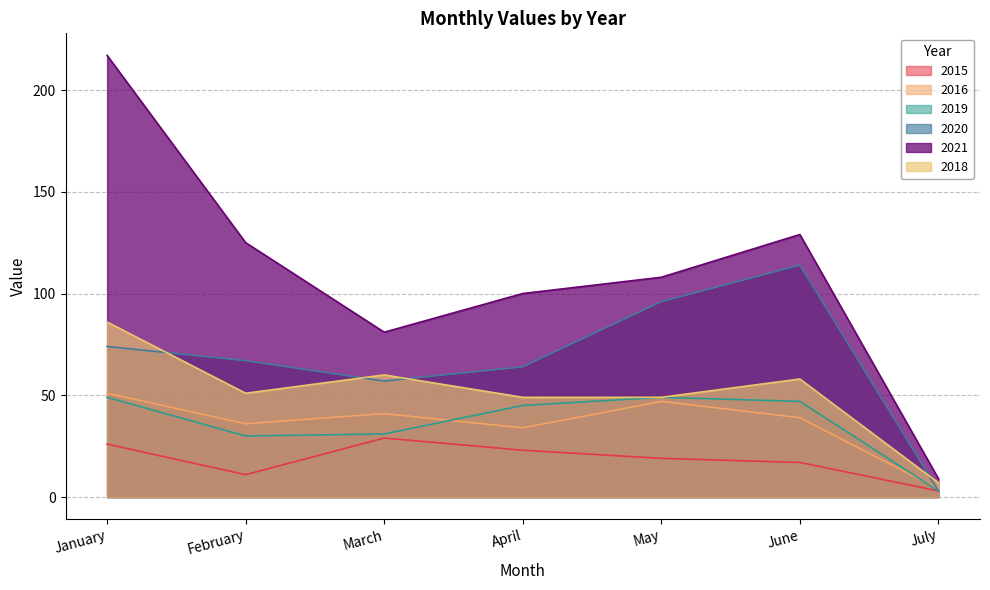

Is it true that 2018 equals 51 at February?

True